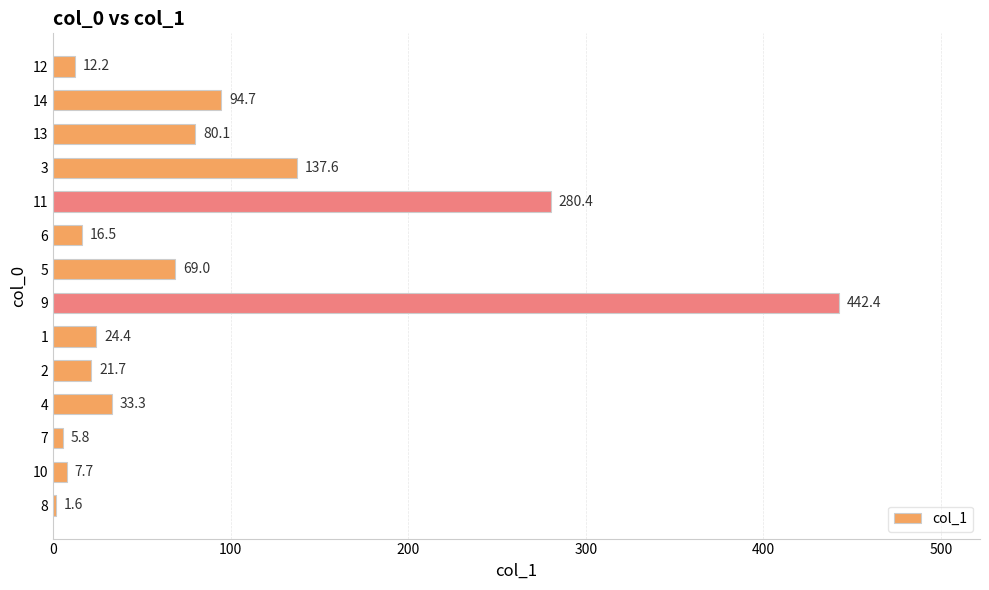

What is the difference between the second highest and second lowest values?

274.6